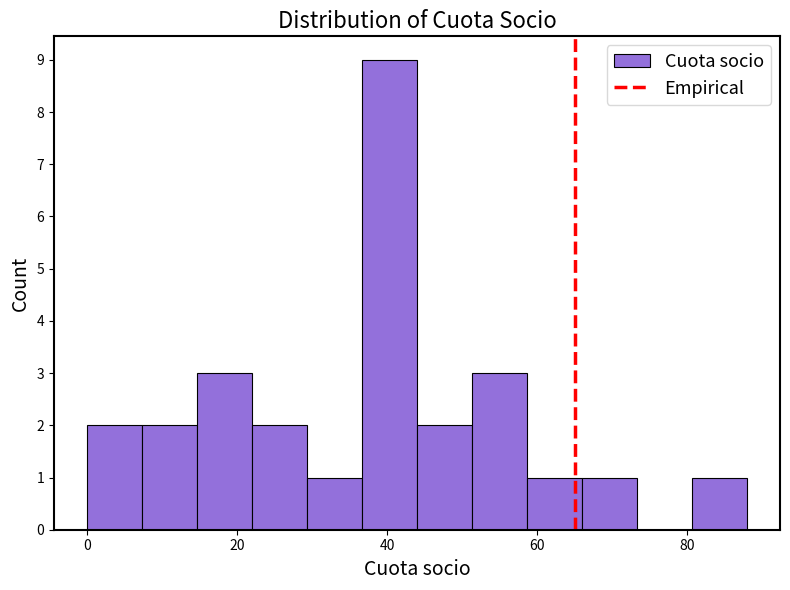

Read against the x-axis, roughly where is the centre of the tallest bar?

40